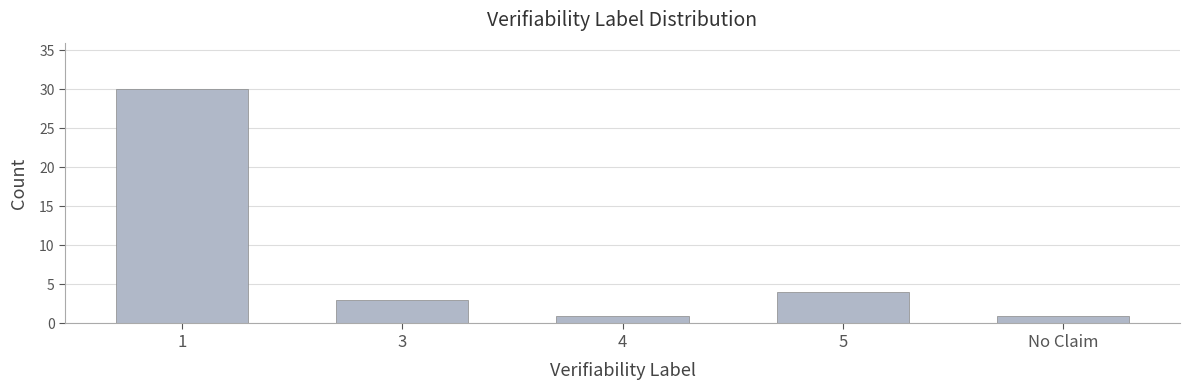

What position from the right is 5?

2